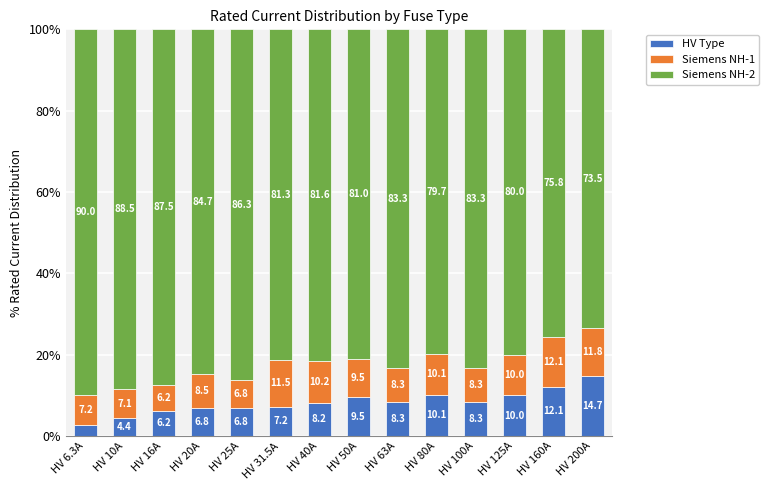

Where does the HV Type series first go above 8?

HV 40A